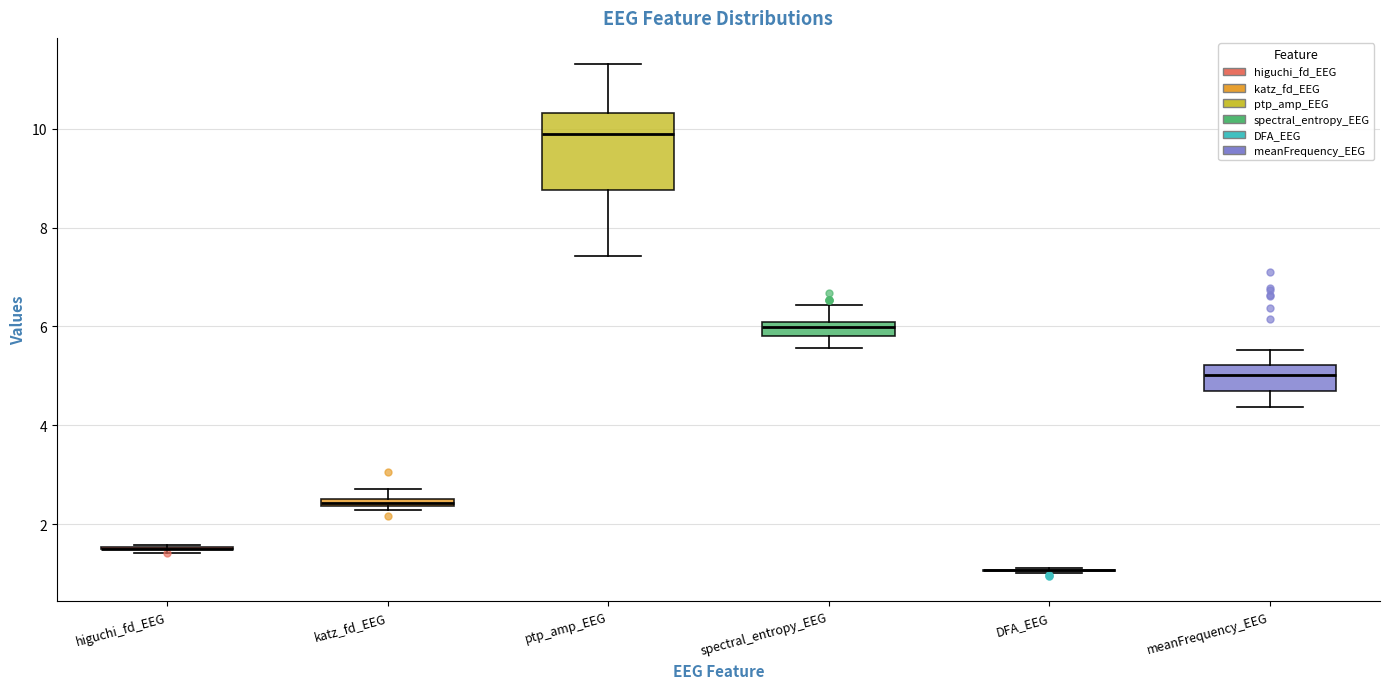

Where does the median line of the box for ptp_amp_EEG sit on the y-axis? The values are not printed on the chart, so give them approximately, as read against the axis.

10.0